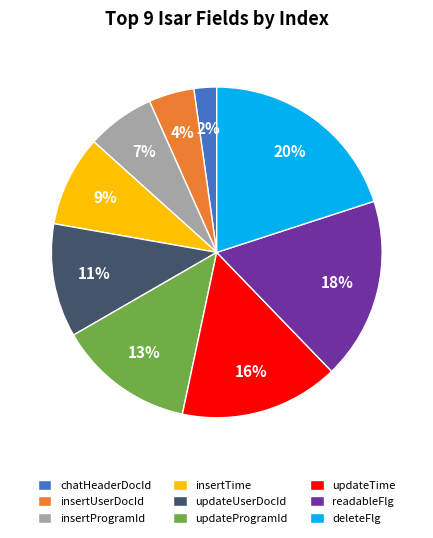

Is updateUserDocId the majority of the pie?

No